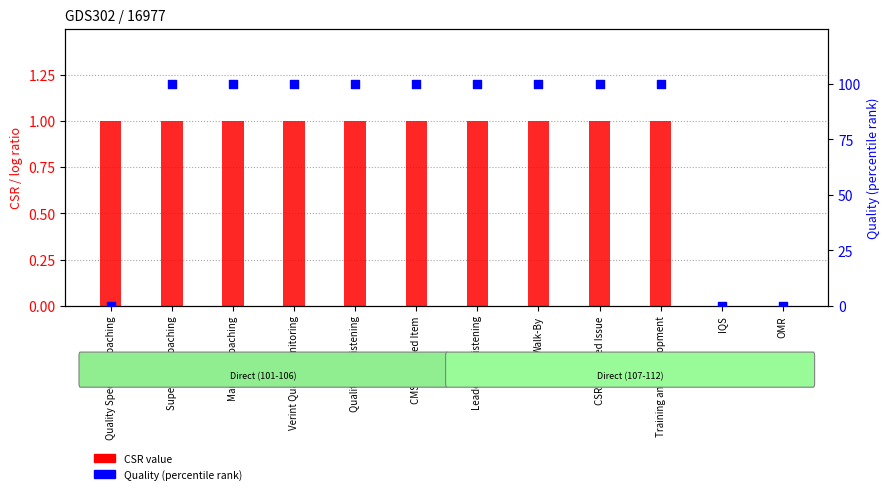

Is the value of CSR at OMR greater than the value of Quality at Quality Call Listening?

No